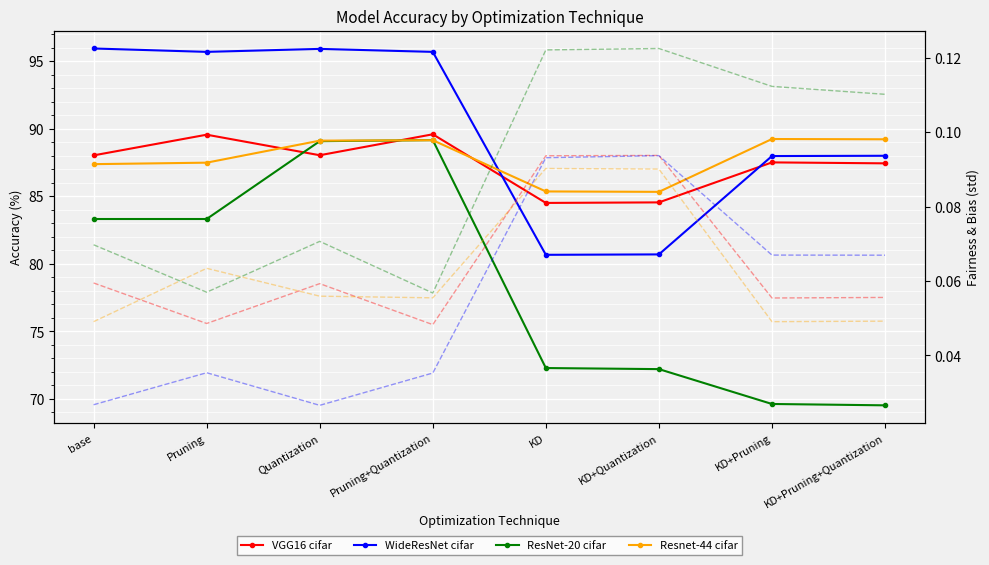

Reading left to right, extract all data points from this chart.

VGG16 cifar: 88.0	89.6	88.0	89.6	84.5	84.5	87.5	87.4
WideResNet cifar: 95.9	95.7	95.9	95.7	80.7	80.7	88.0	88.0
ResNet-20 cifar: 83.3	83.3	89.1	89.2	72.3	72.2	69.6	69.5
Resnet-44 cifar: 87.4	87.5	89.1	89.2	85.4	85.3	89.2	89.2